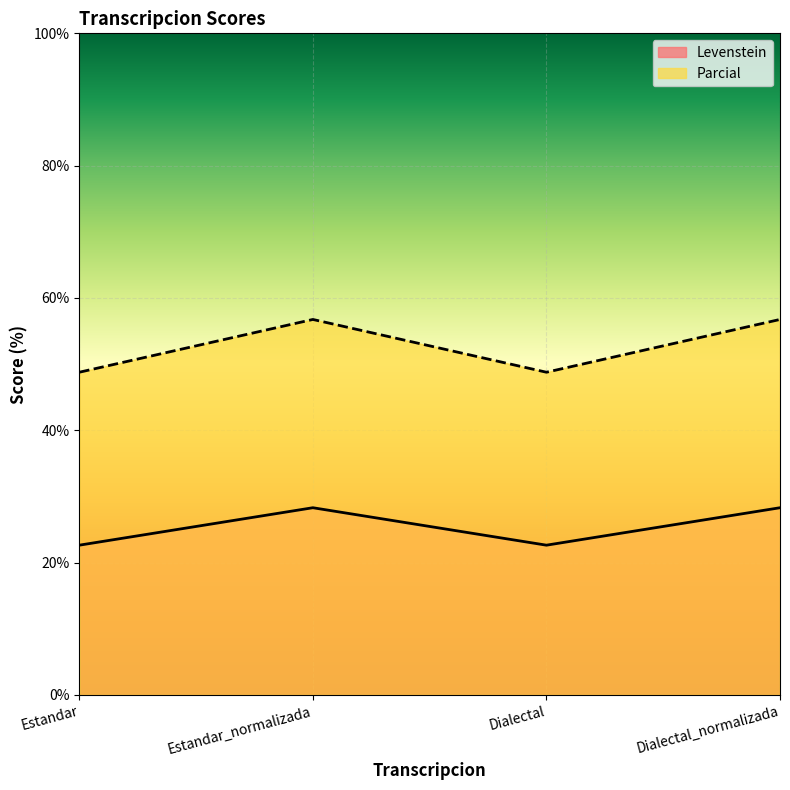

What is the value of the Parcial point at the 2nd from the left?

56.8